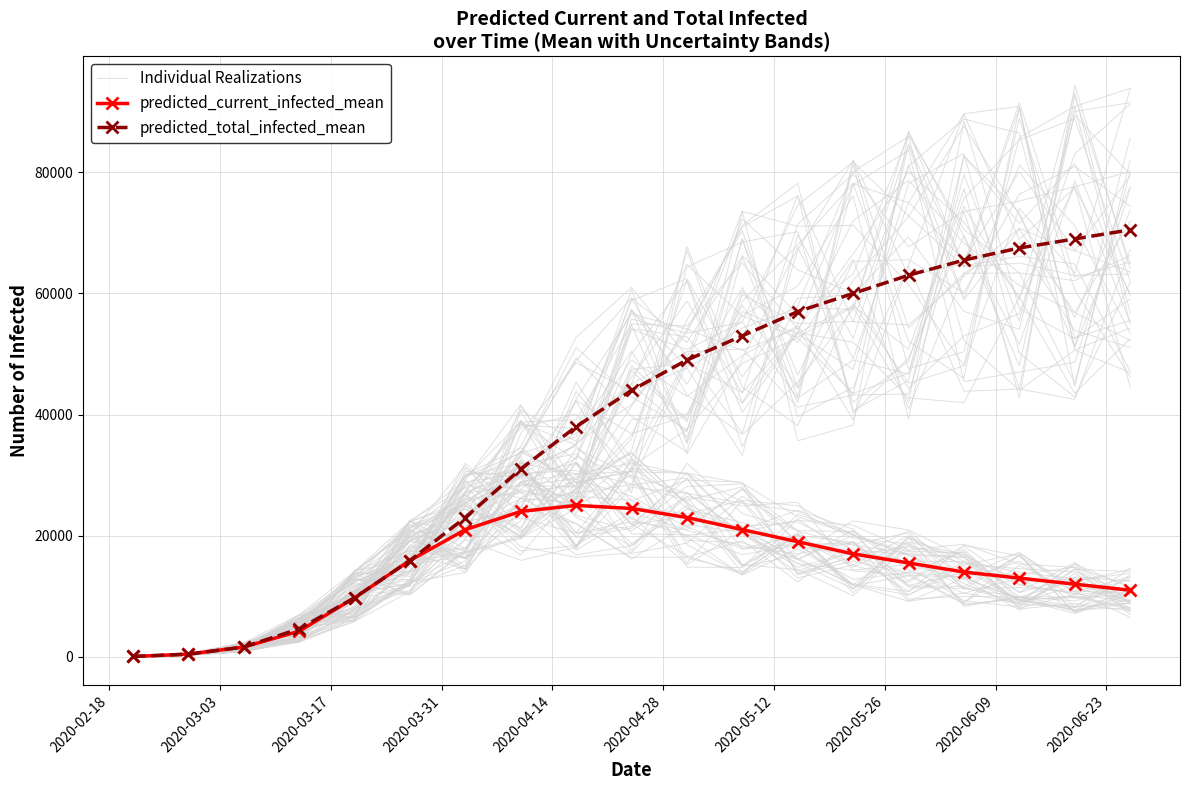

Which series has the widest spread of values?

predicted_total_infected_mean